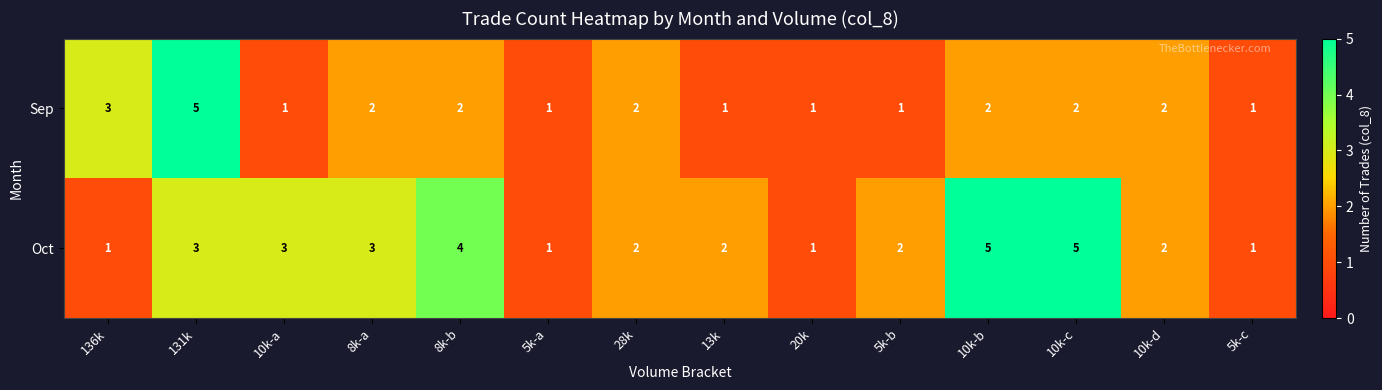

Reading left to right, list all the values displayed in this chart.

Sep: 3	5	1	2	2	1	2	1	1	1	2	2	2	1
Oct: 1	3	3	3	4	1	2	2	1	2	5	5	2	1